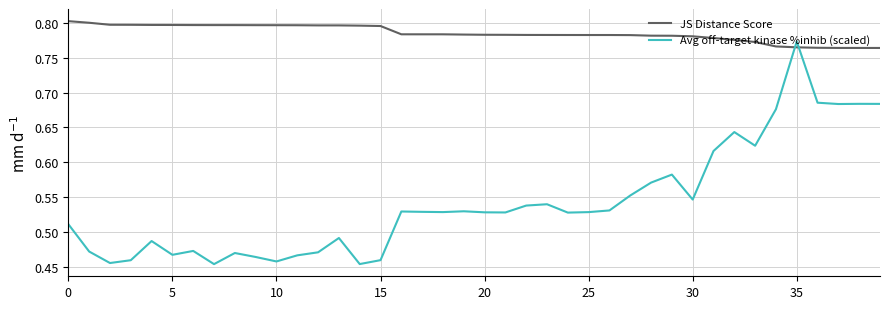

Count the number of data series in this chart.

2